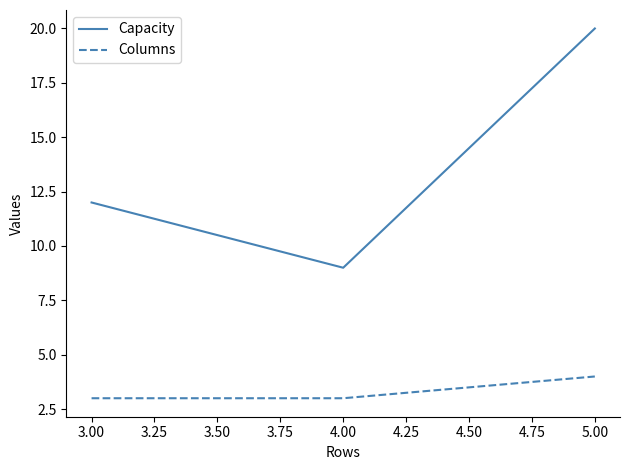

Rank the series by their average value, from lowest to highest.

Columns, Capacity